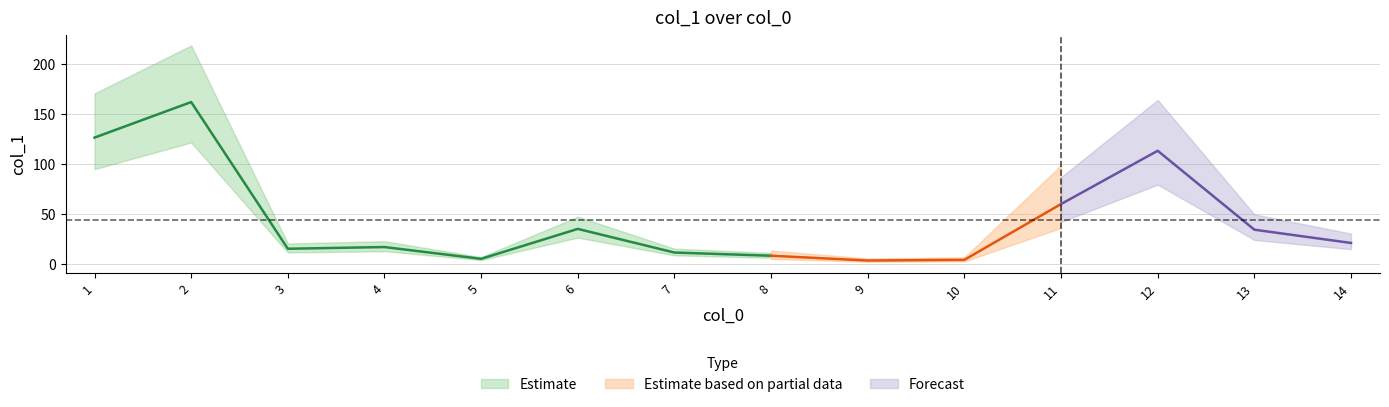

True or false: the data has more than 2 interior local peaks.

True